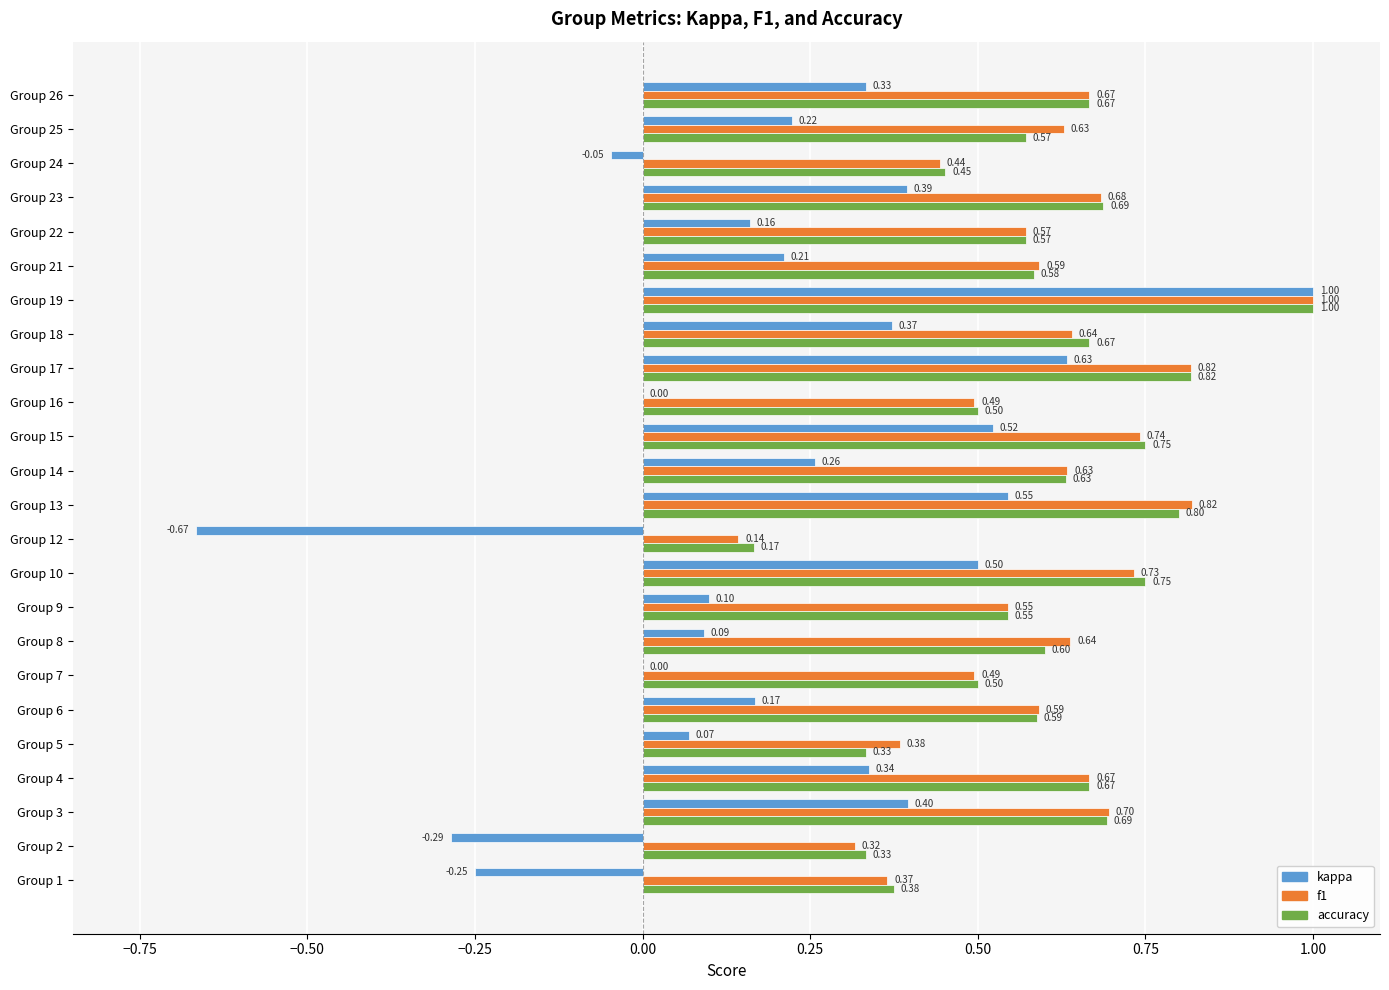

Which series has the largest total across all categories?

f1